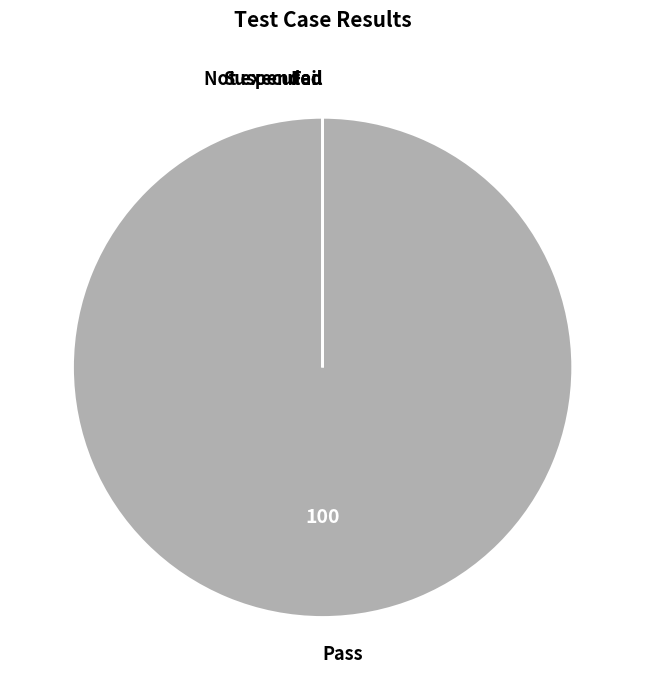

Is the sum of Fail and Not executed greater than half?

No